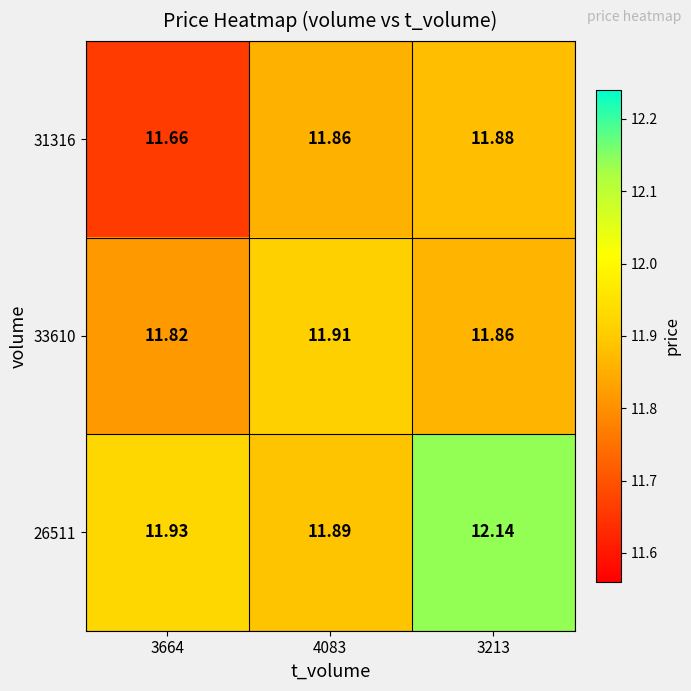

What is the minimum value shown in the chart?

11.7